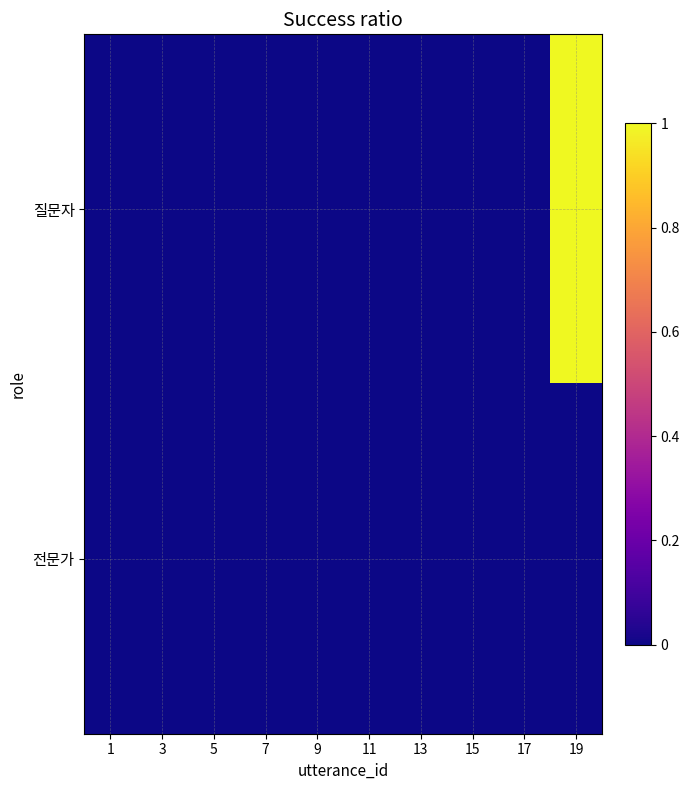

Which category has the lowest value across all series?

1